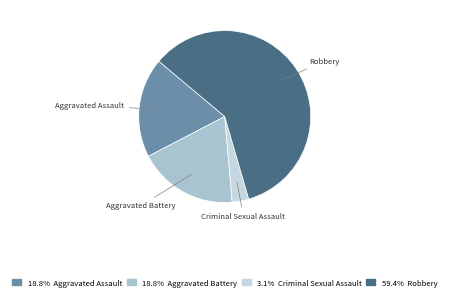

Is the sum of Aggravated Assault and Robbery greater than half?

Yes